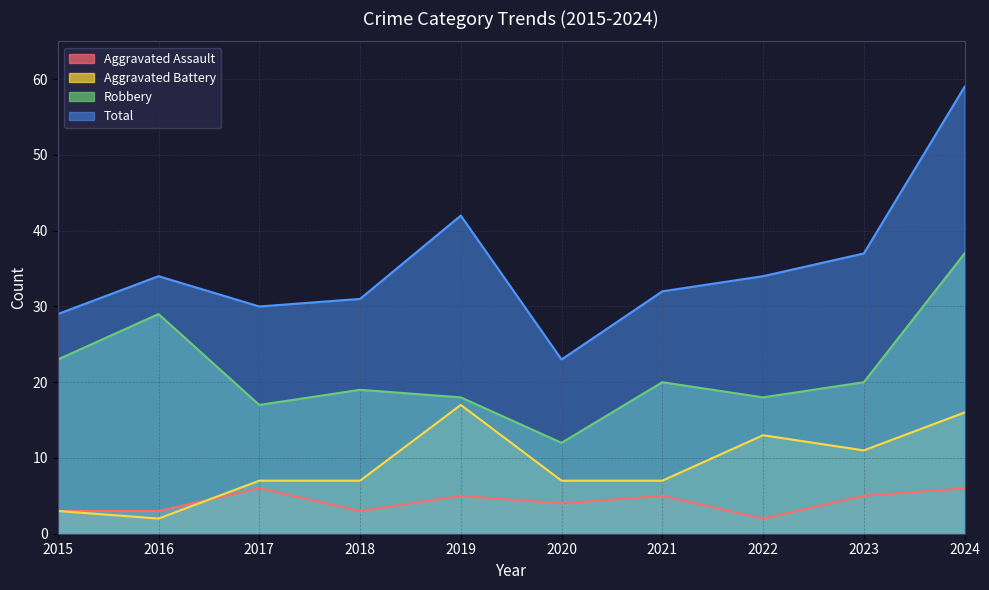

Which series has the widest spread of values?

Total